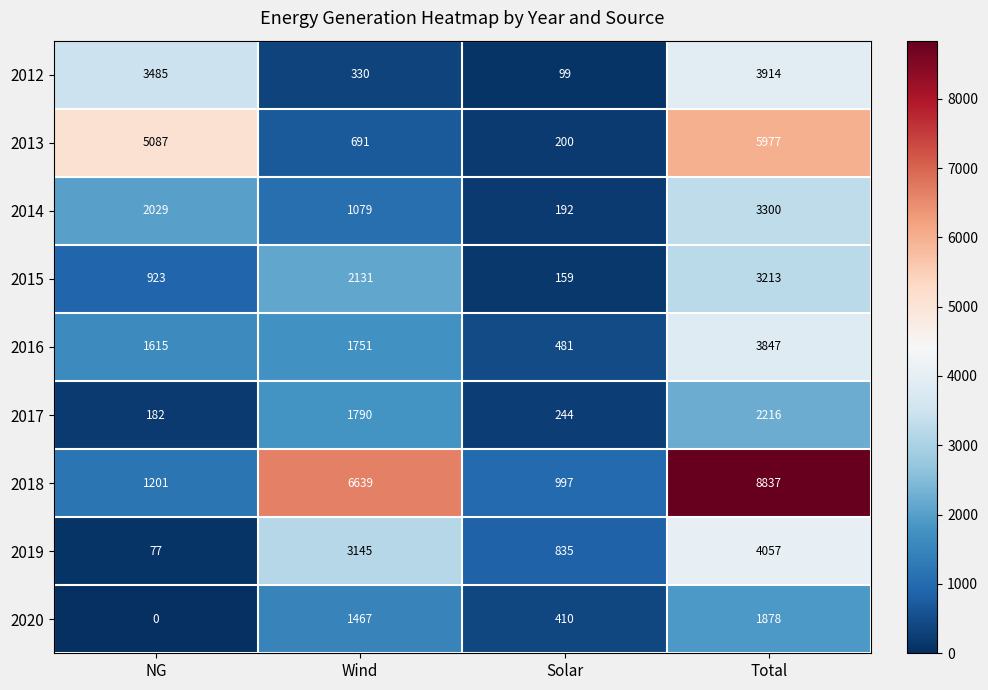

At which category is the sum across all series the highest?

Total